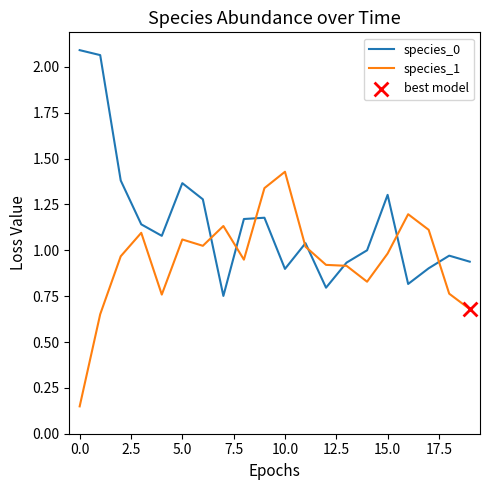

Which series has the largest total across all categories?

species_0